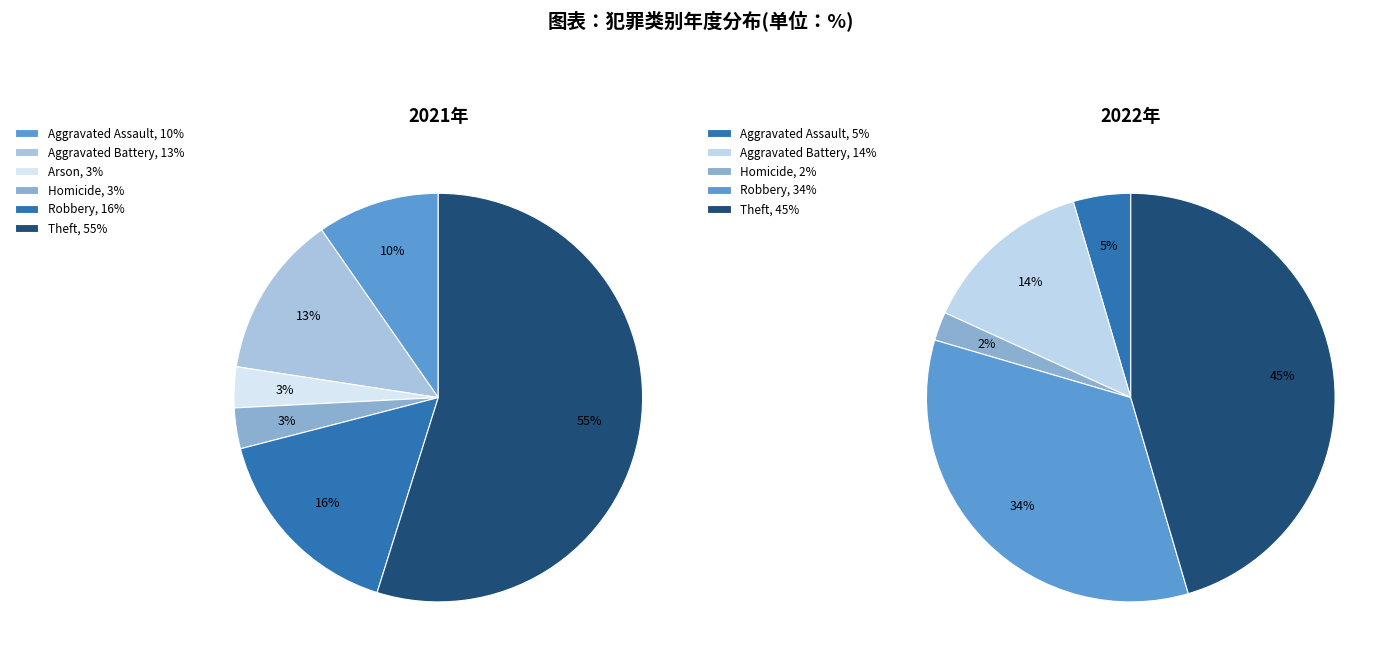

Is it true that values_2021 is 1% of the pie?

False